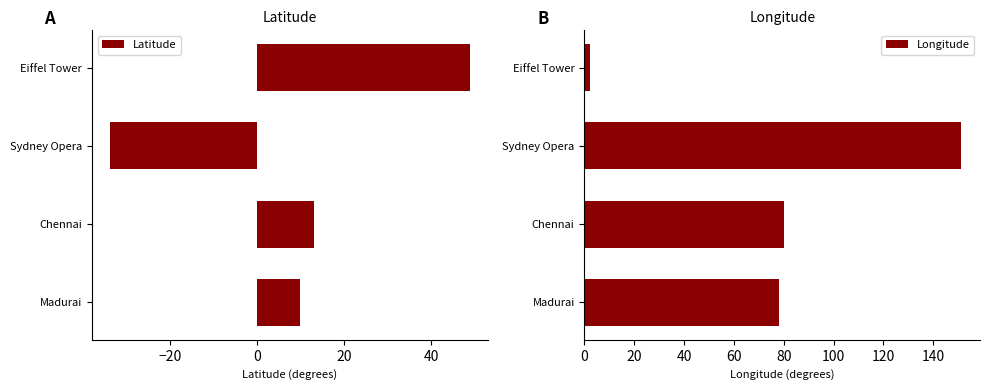

Is it true that Latitude equals 48.9 at Eiffel Tower?

True